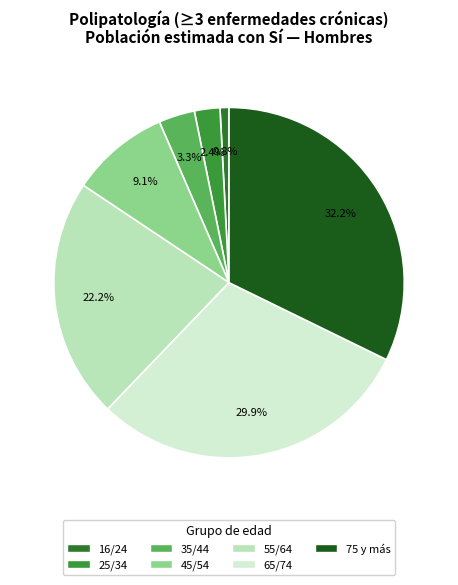

Which slice is the largest?

75 y más